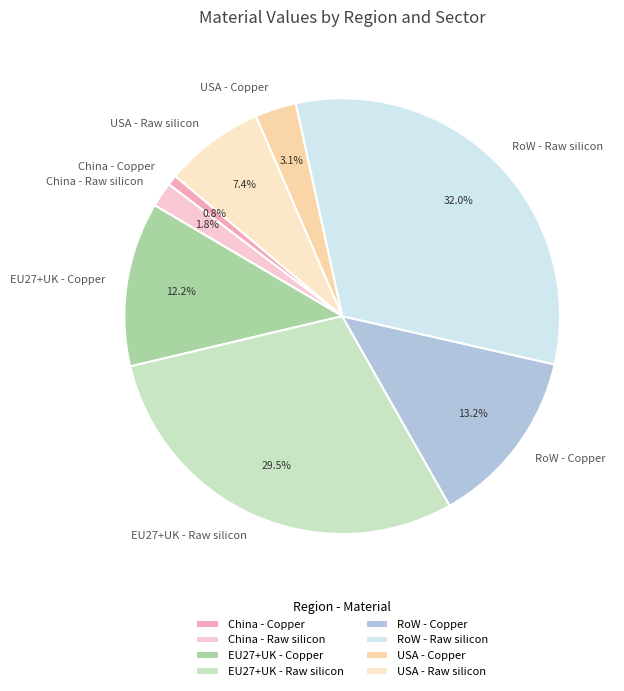

The EU27+UK - Raw silicon slice represents 44% of the pie. True or false?

False